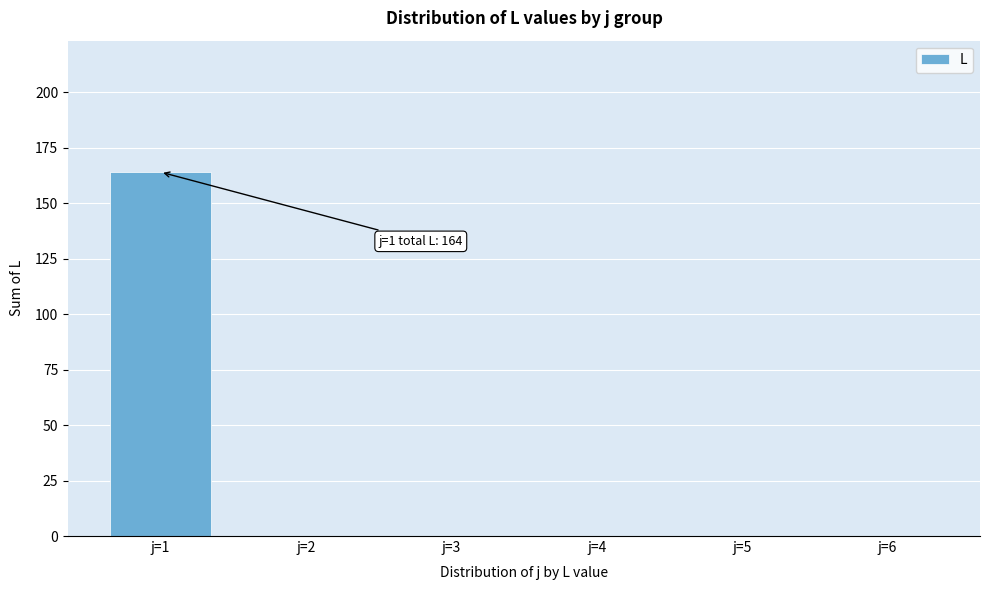

Reading left to right, what are all the values shown in this chart?

j=1=164	j=2=0	j=3=0	j=4=0	j=5=0	j=6=0